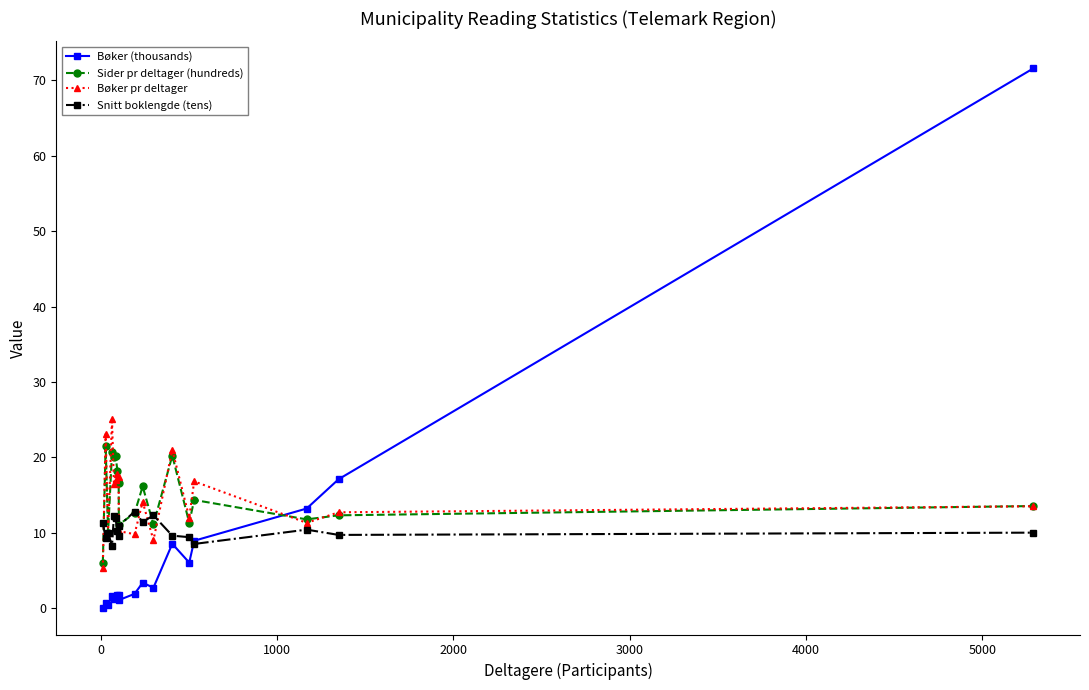

What is the maximum value shown in the chart?

71.6